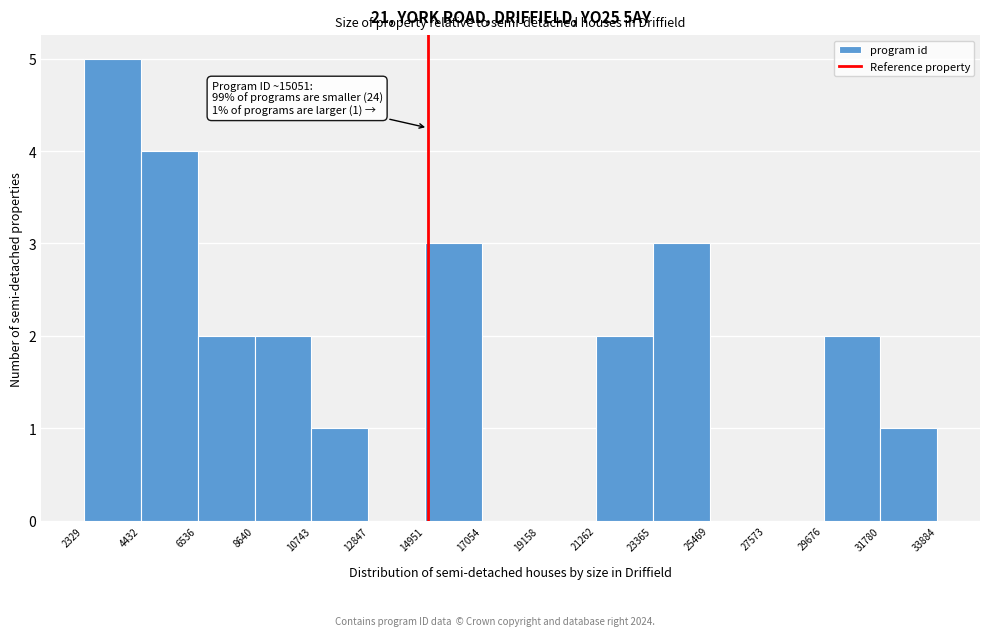

Over which range of the x-axis is the bar tallest?

2329 to 4432